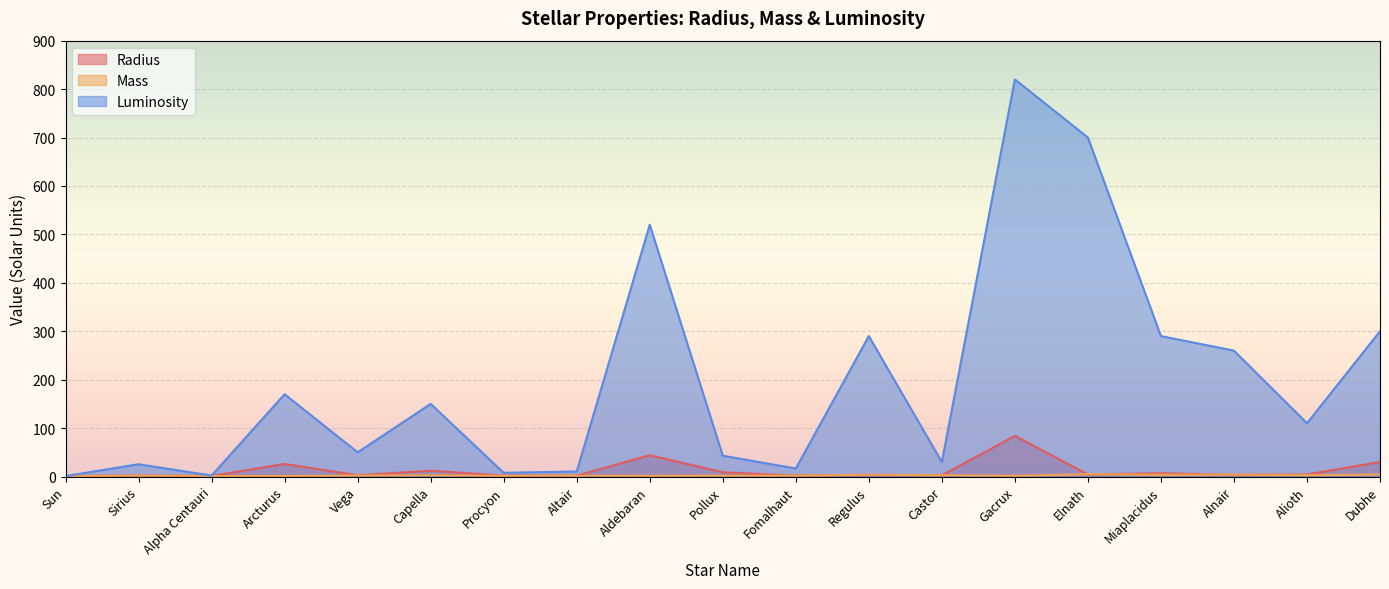

Which category has the highest value in the Mass series?

Elnath